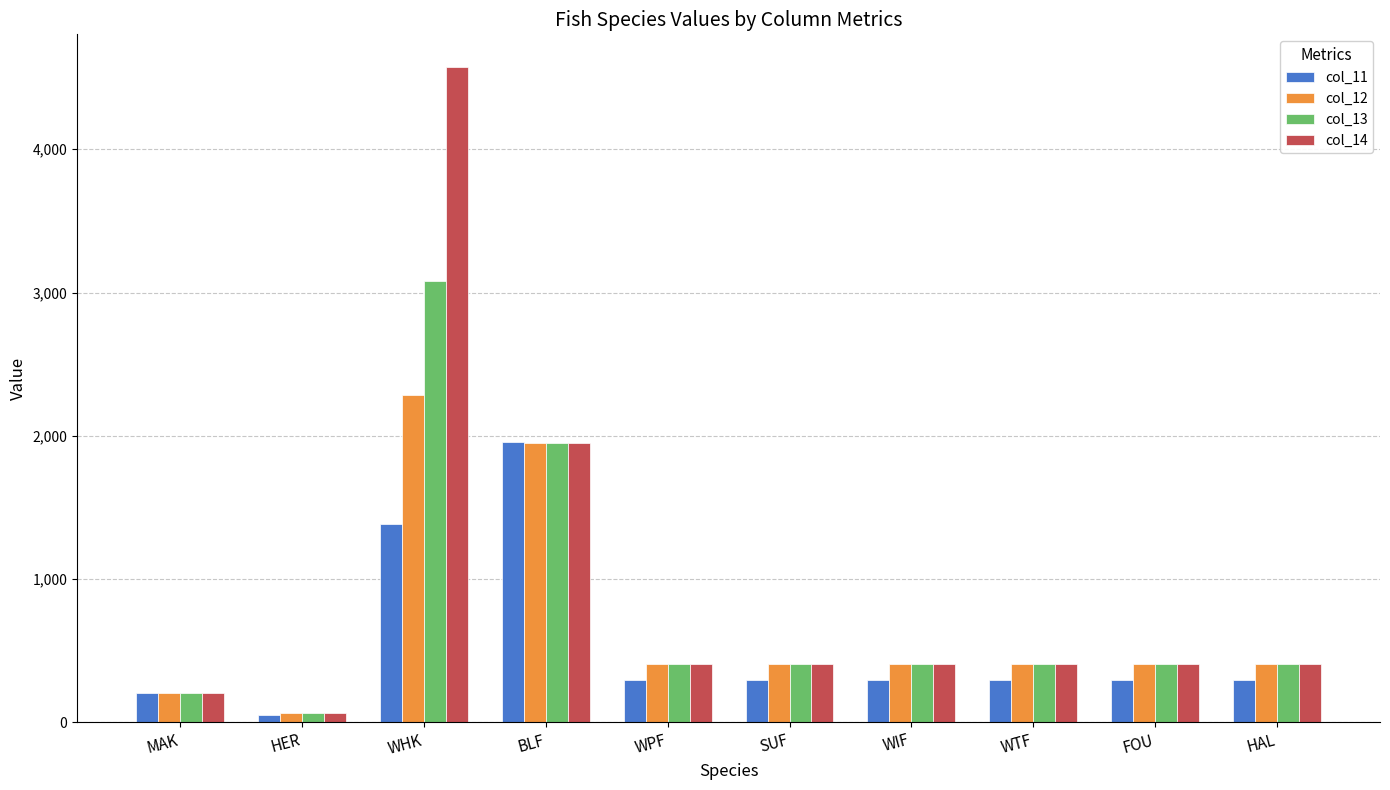

Count the number of categories in the chart.

10